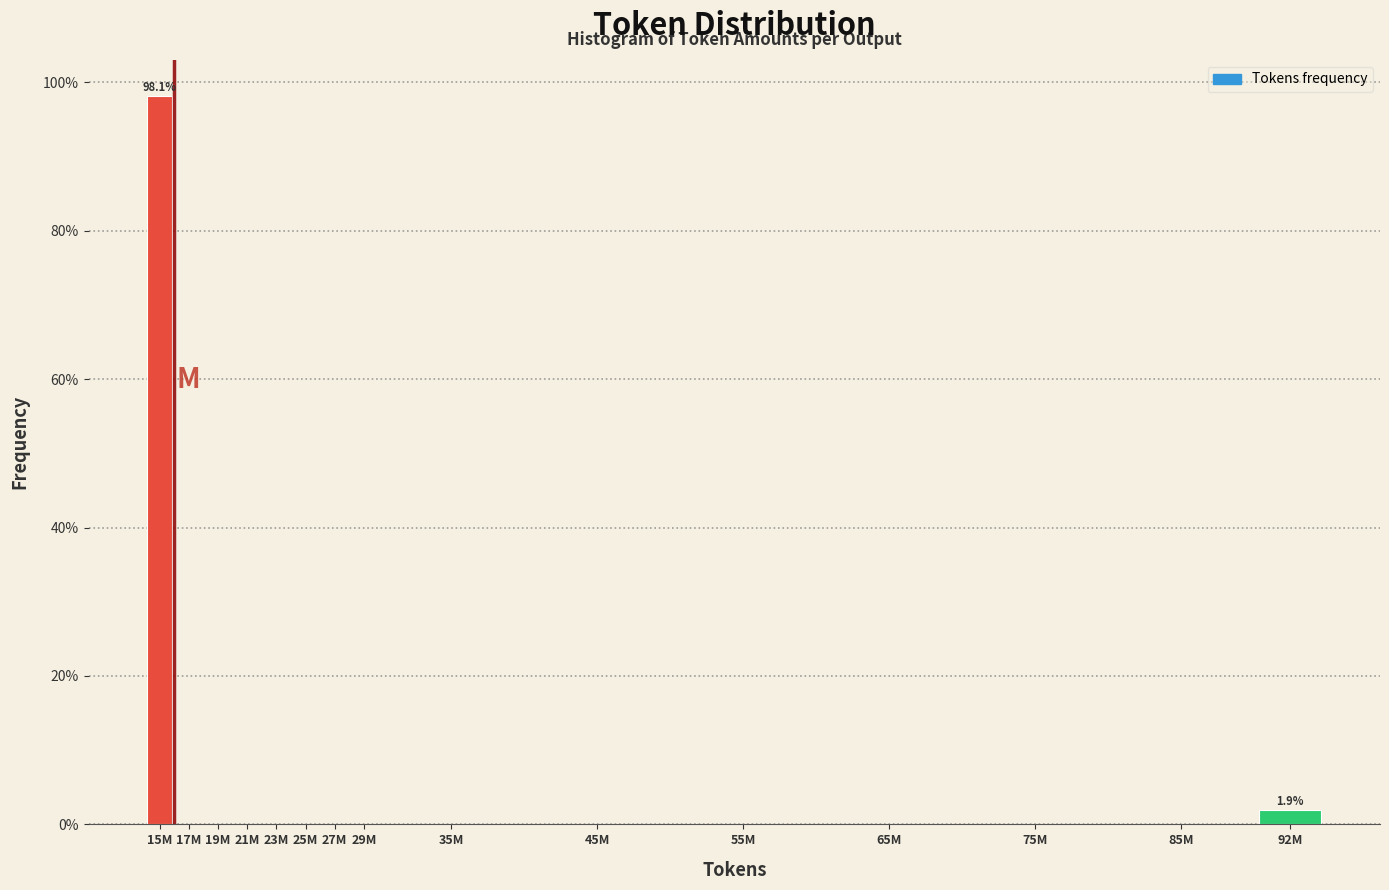

Reading right to left, extract all data points from this chart.

92M=1.9	85M=0.0	75M=0.0	65M=0.0	55M=0.0	45M=0.0	35M=0.0	29M=0.0	27M=0.0	25M=0.0	23M=0.0	21M=0.0	19M=0.0	17M=0.0	15M=98.1